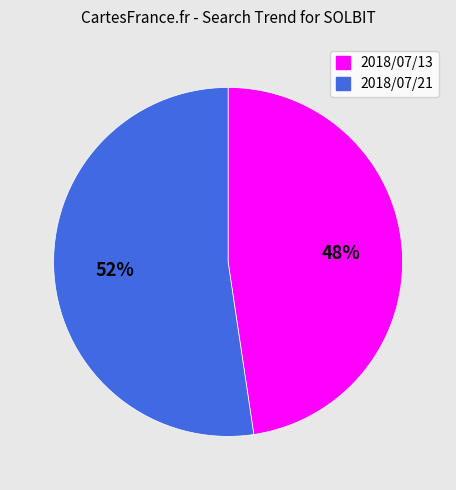

Which category accounts for the majority?

2018/07/21